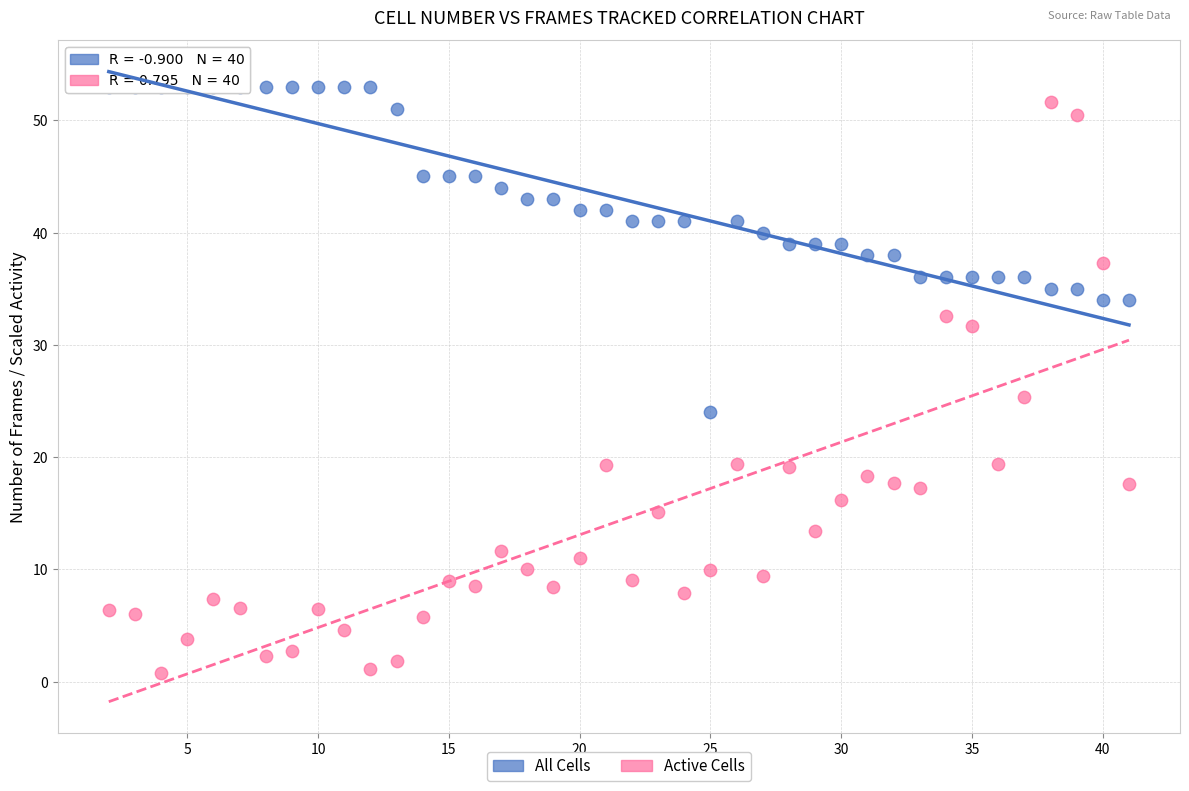

Which series reaches the maximum Y coordinate?

All Cells